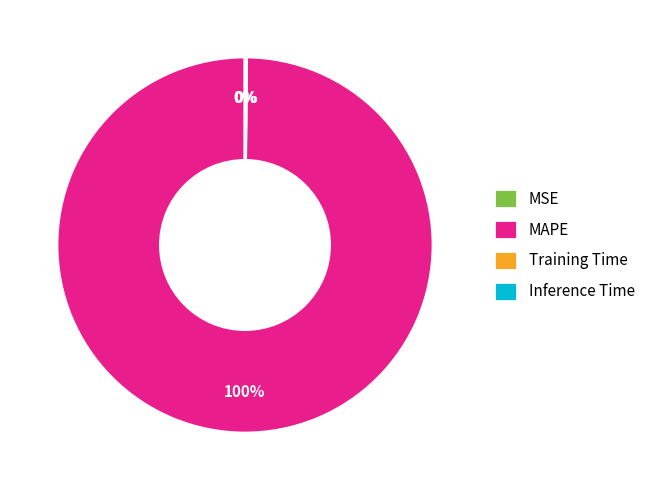

Is there any slice that represents more than half of the pie?

Yes